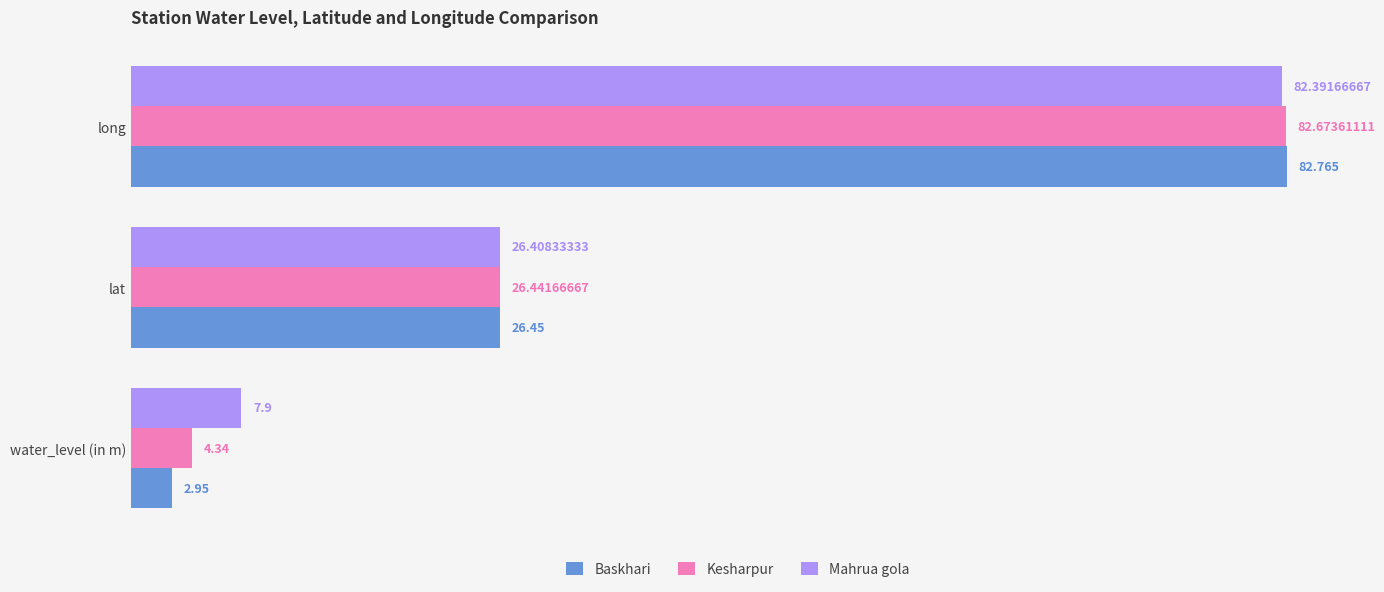

How many data points in Baskhari are less than 26?

1